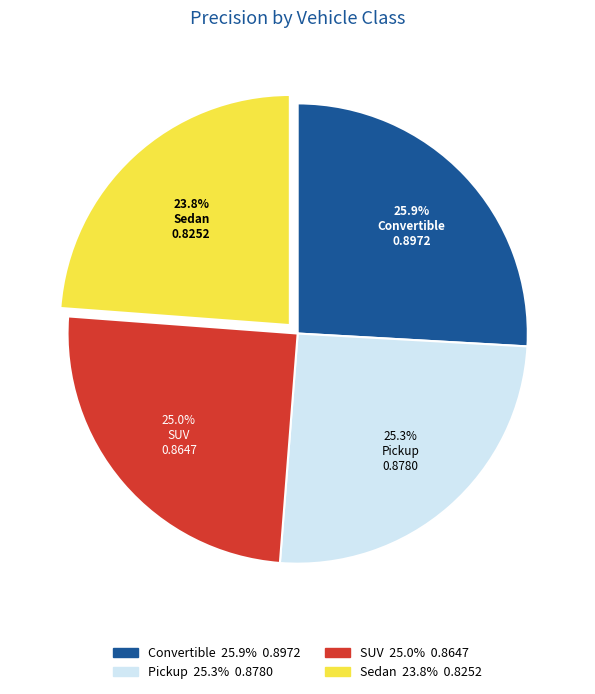

Is it true that Convertible is 26% of the pie?

True